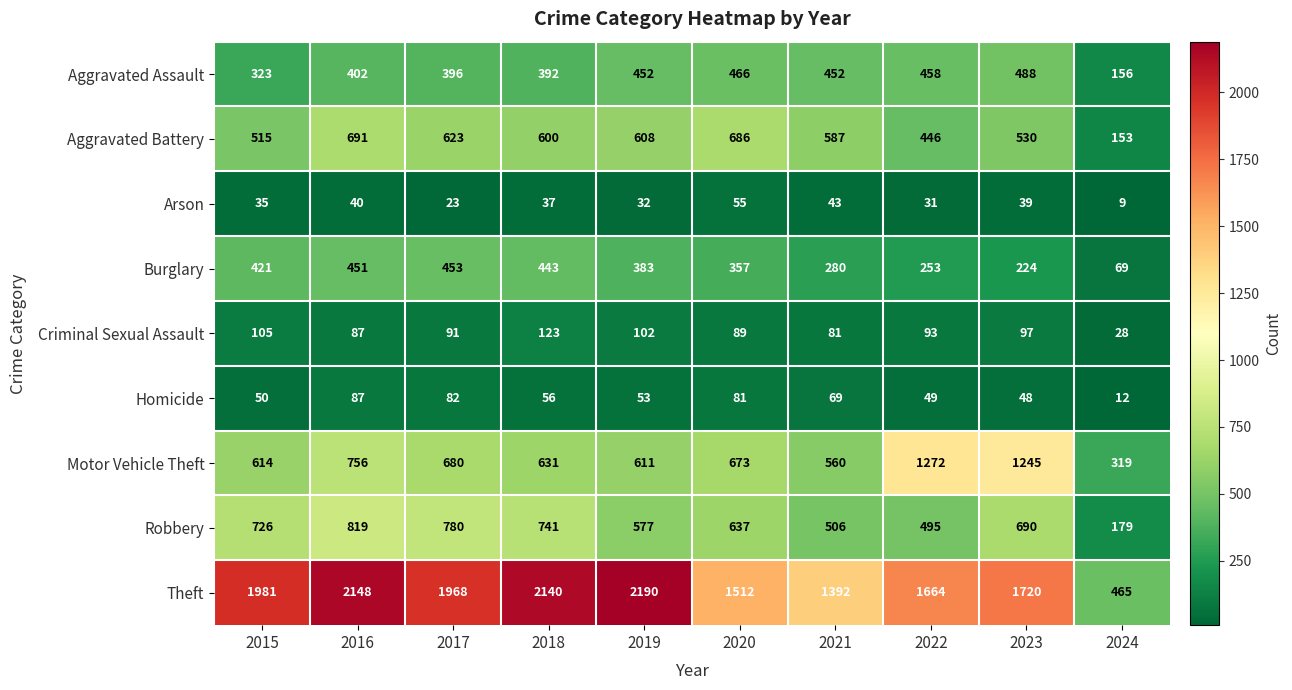

What is the spread (max minus min) of values at 2022?

1633